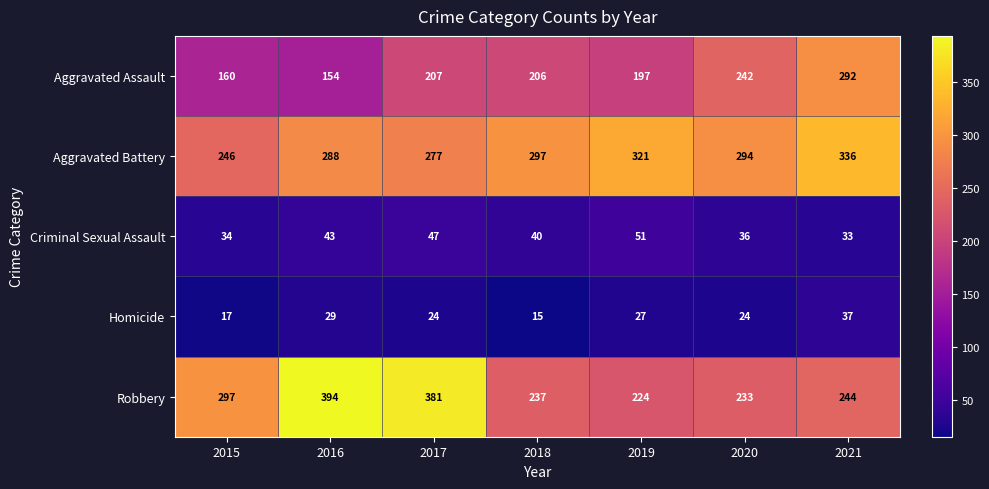

How many data points does each series have?

7